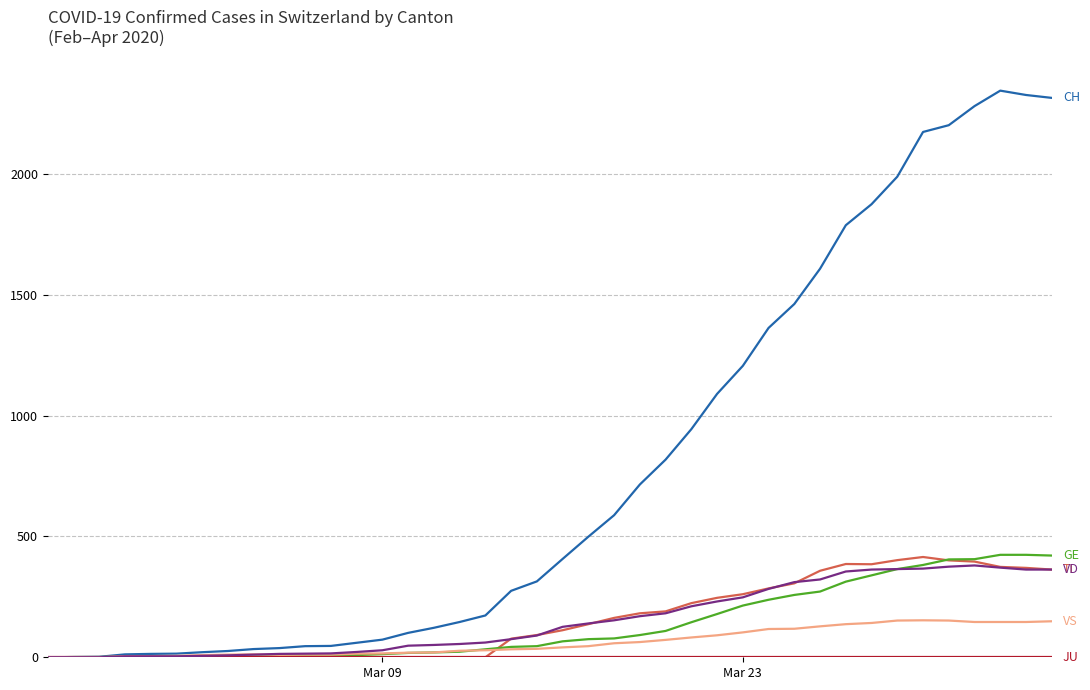

What is the greatest value displayed?

2345